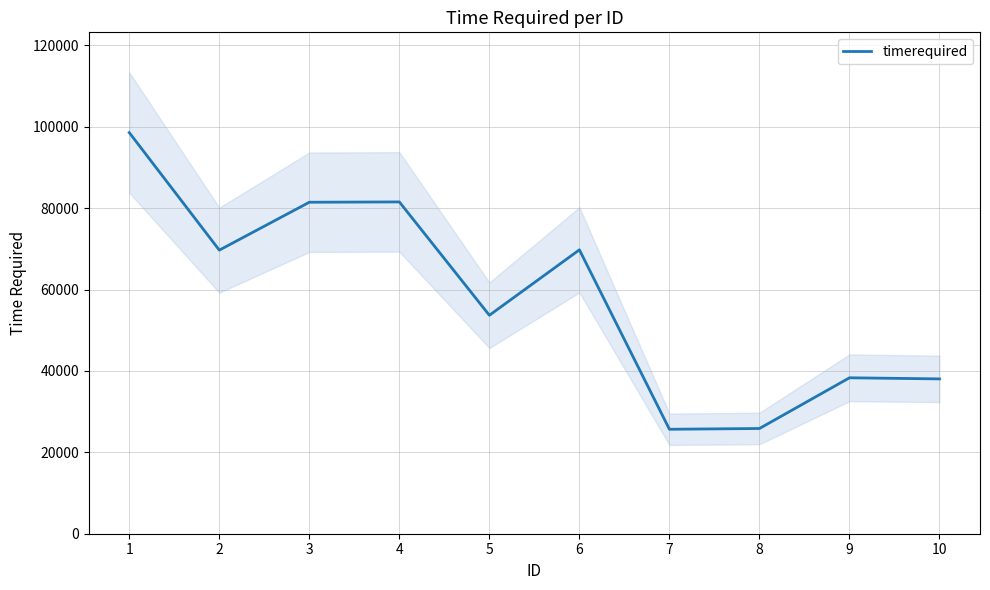

Is it true that the value at 6 is 69771?

True